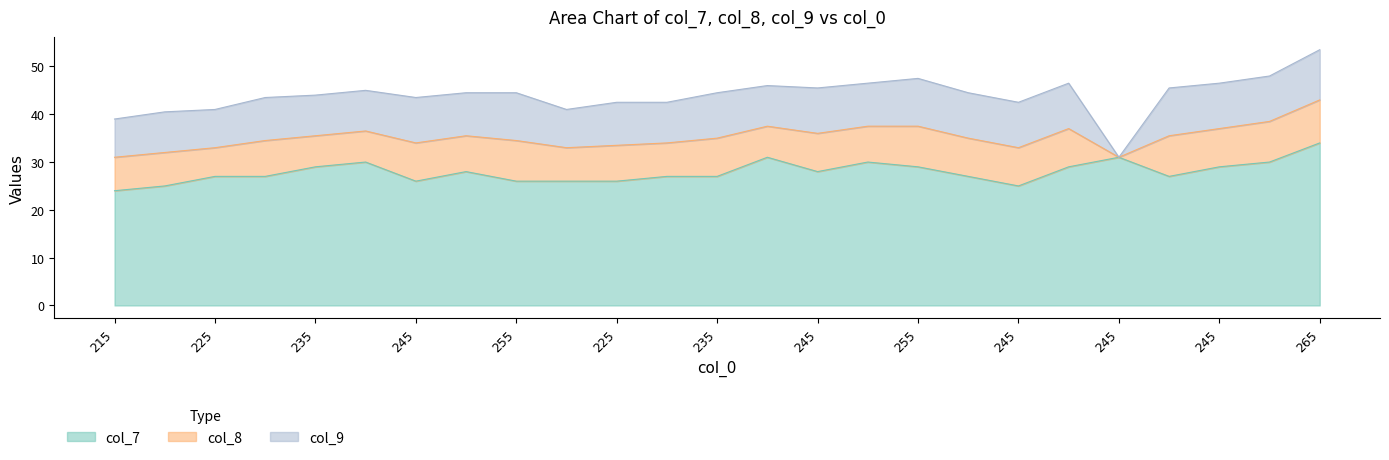

What is the label of the 25th point from the left?

265